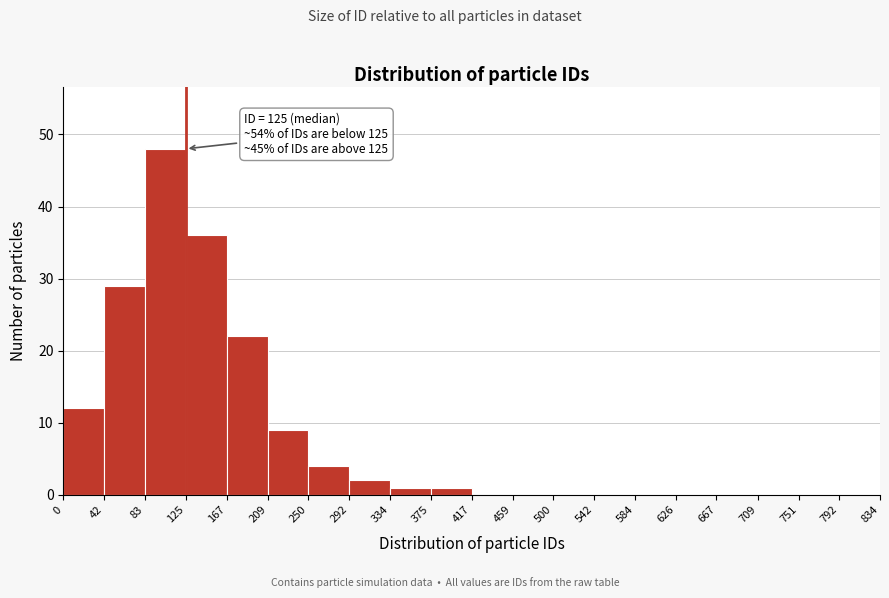

Over which range of the x-axis is the bar tallest?

83 to 125